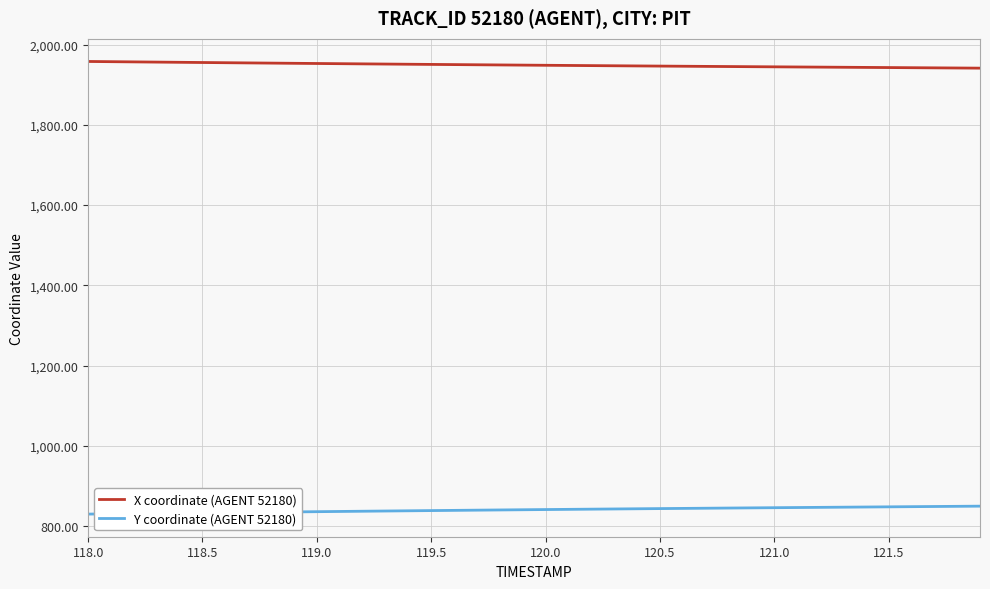

What is the lowest value of the Y coordinate (AGENT 52180) series?

829.5